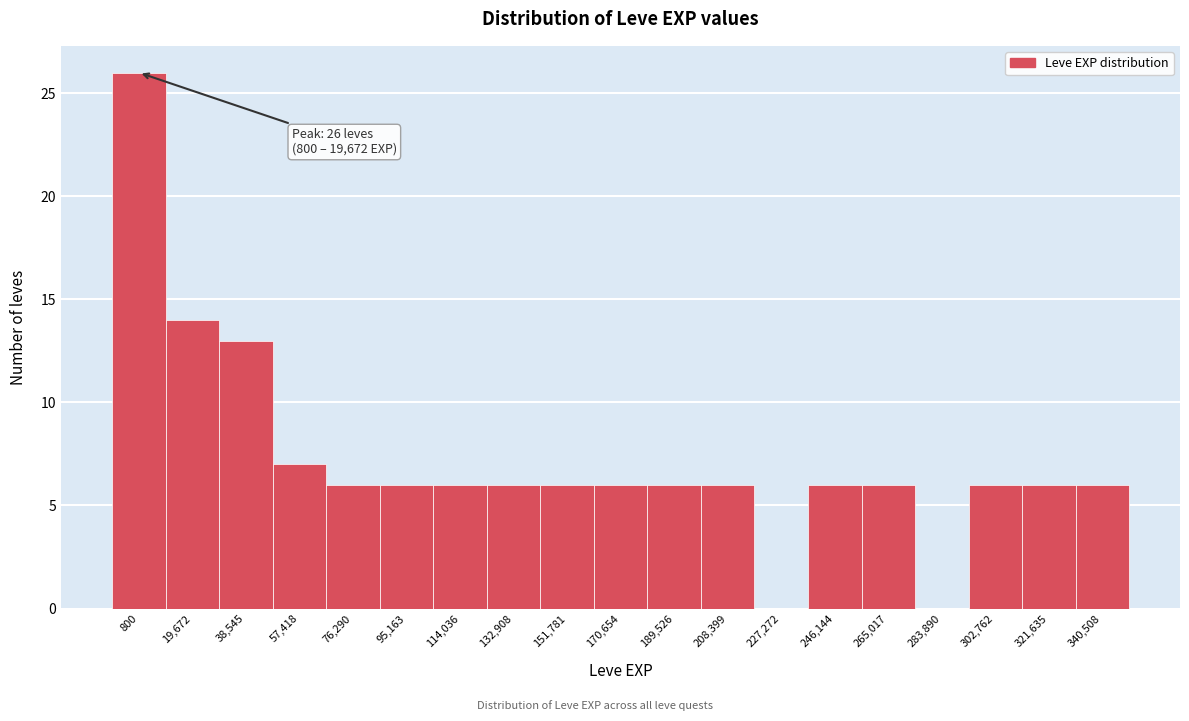

Reading right to left, what are all the values shown in this chart?

340,508=6	321,635=6	302,762=6	283,890=0	265,017=6	246,144=6	227,272=0	208,399=6	189,526=6	170,654=6	151,781=6	132,908=6	114,036=6	95,163=6	76,290=6	57,418=7	38,545=13	19,672=14	800=26